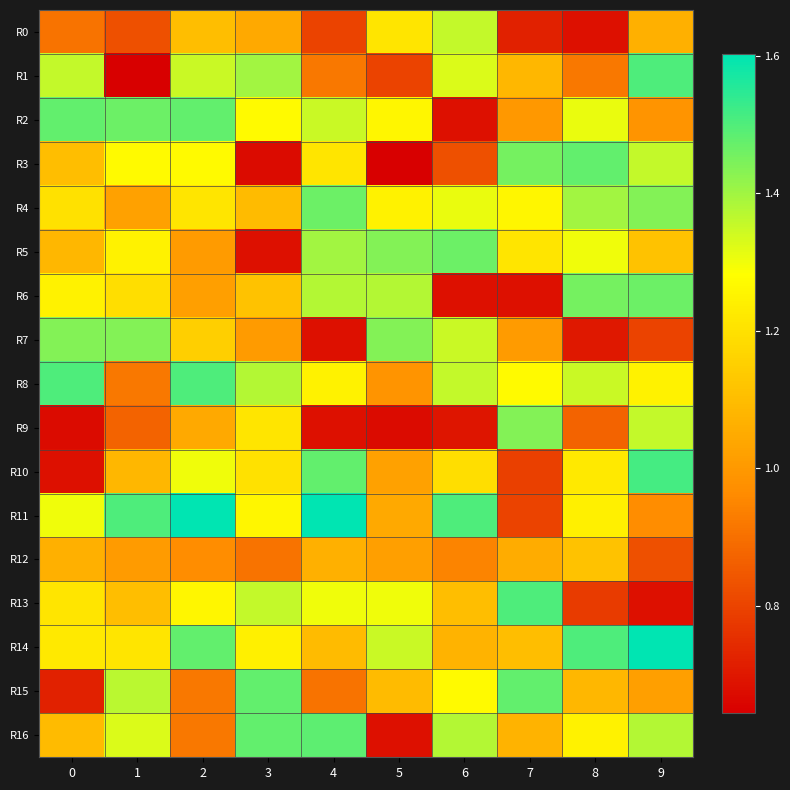

What is the greatest value displayed?

1.6